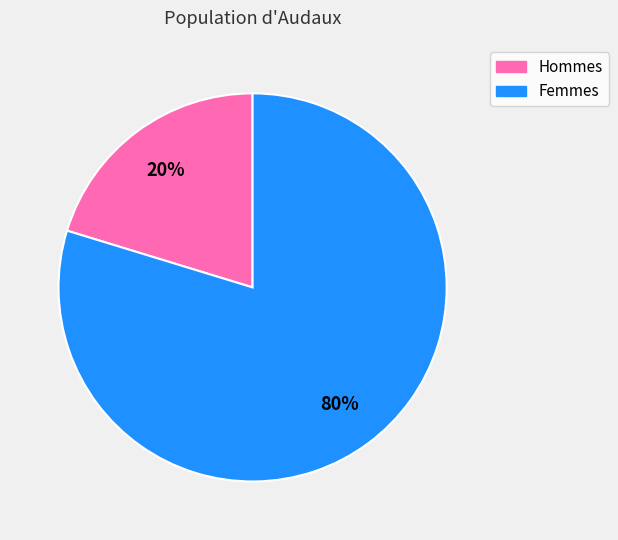

True or false: Hommes accounts for 20% of the total.

True